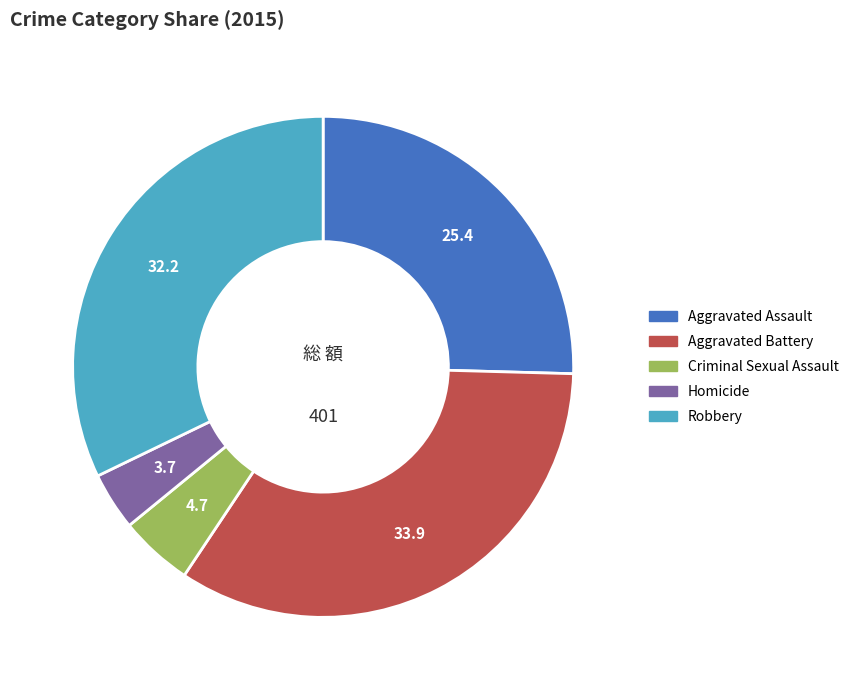

True or false: Homicide accounts for 4% of the total.

True